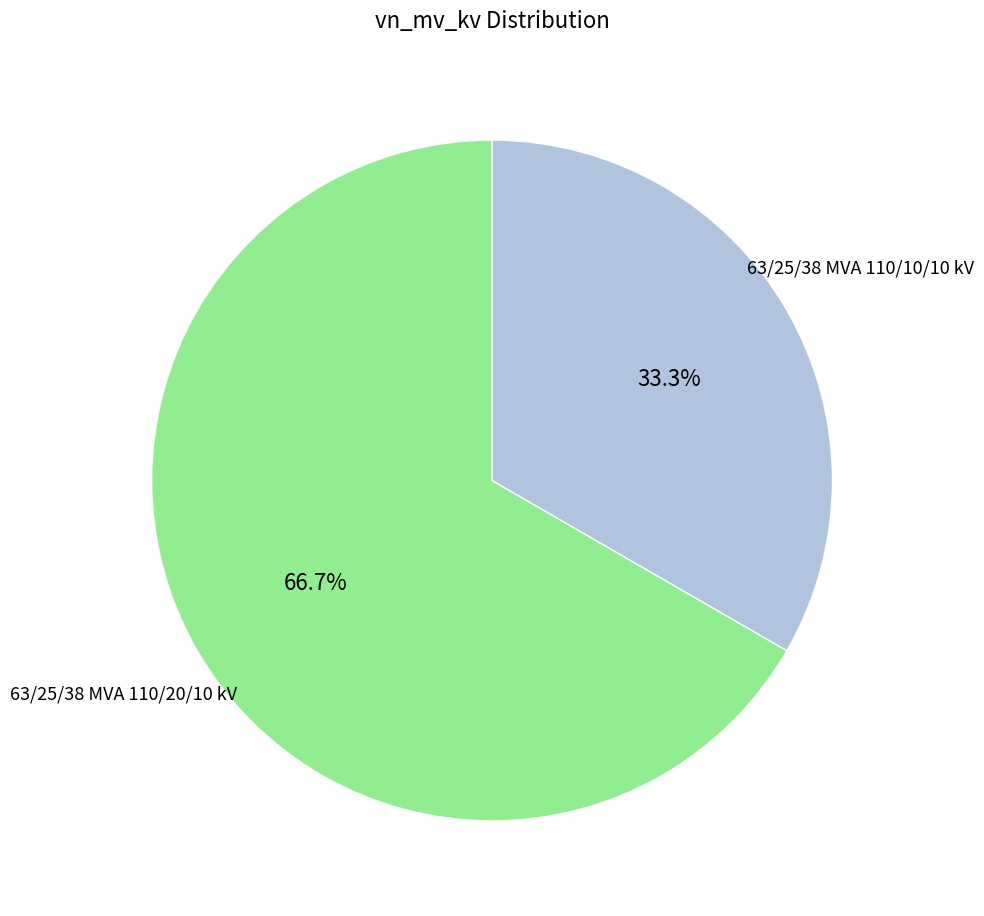

To the nearest percent, what is the difference between the largest and smallest slice percentages?

33%